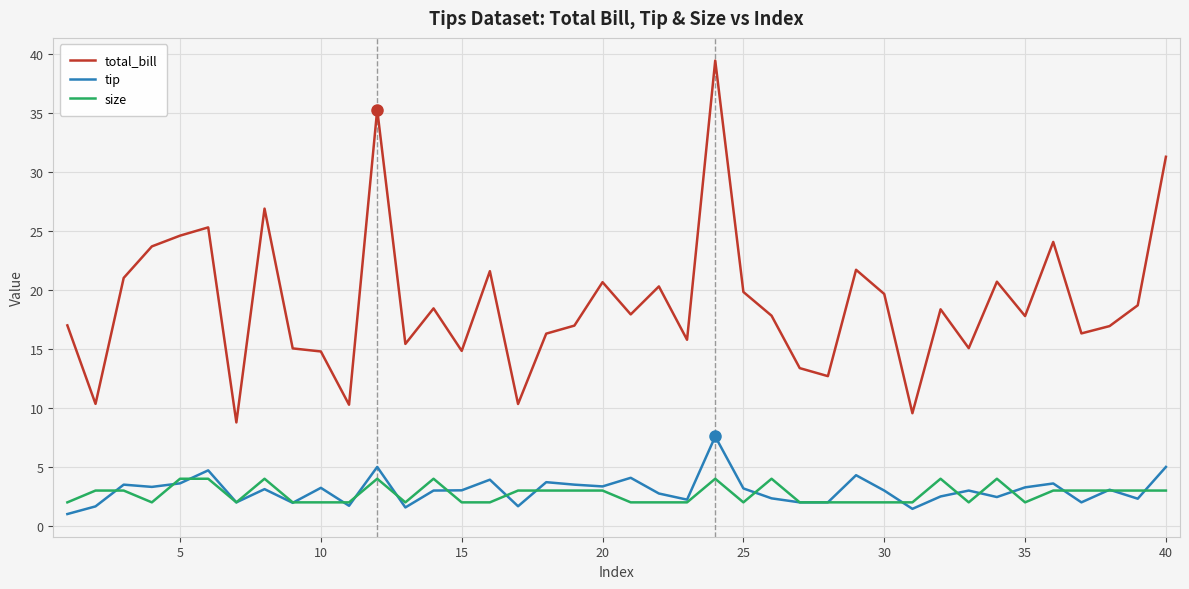

Count the size values in the range 2 to 3.

31